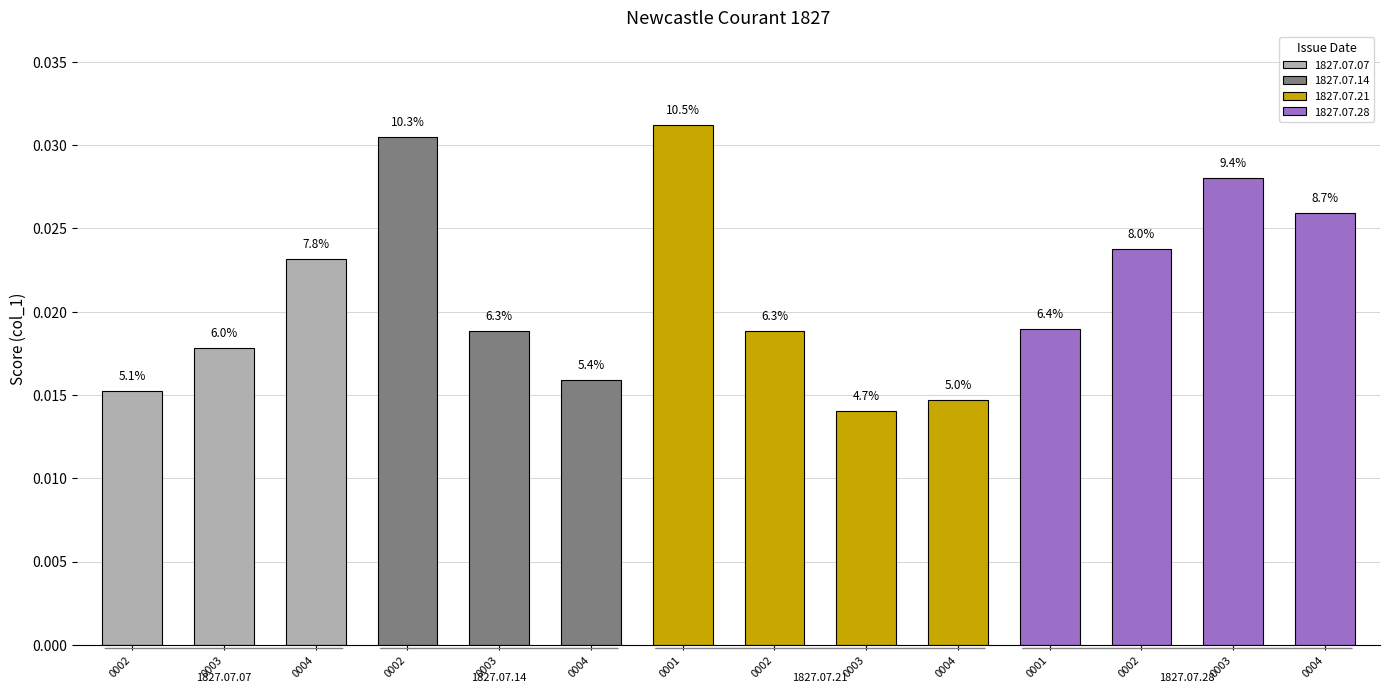

What is the sum of all values?

0.3